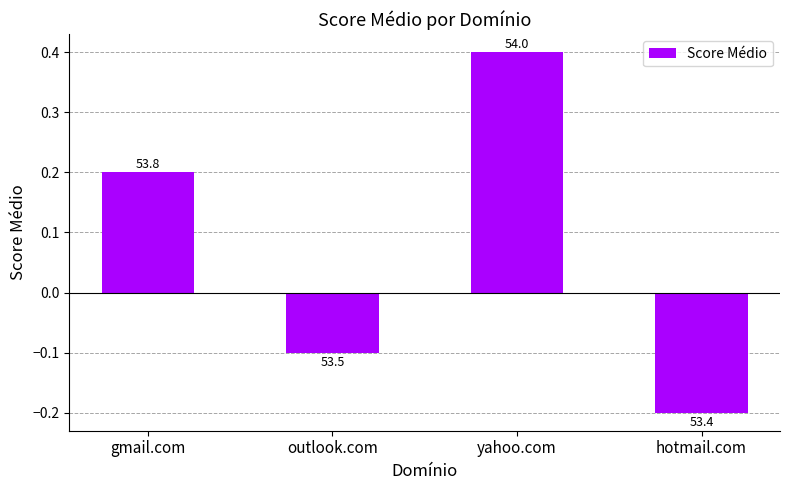

What is the label of the 3rd bar from the right?

outlook.com